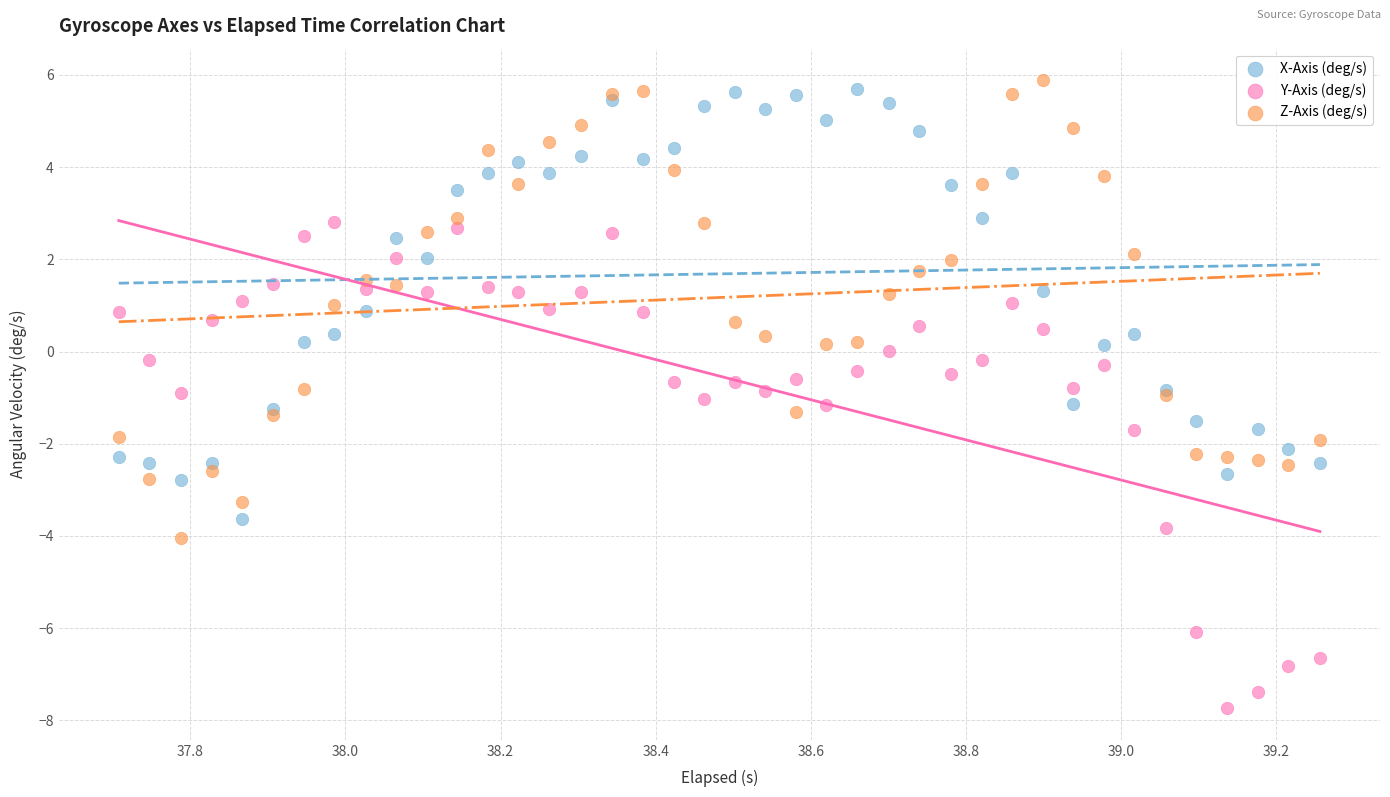

Which series contains the lowest Y value?

Y-Axis (deg/s)